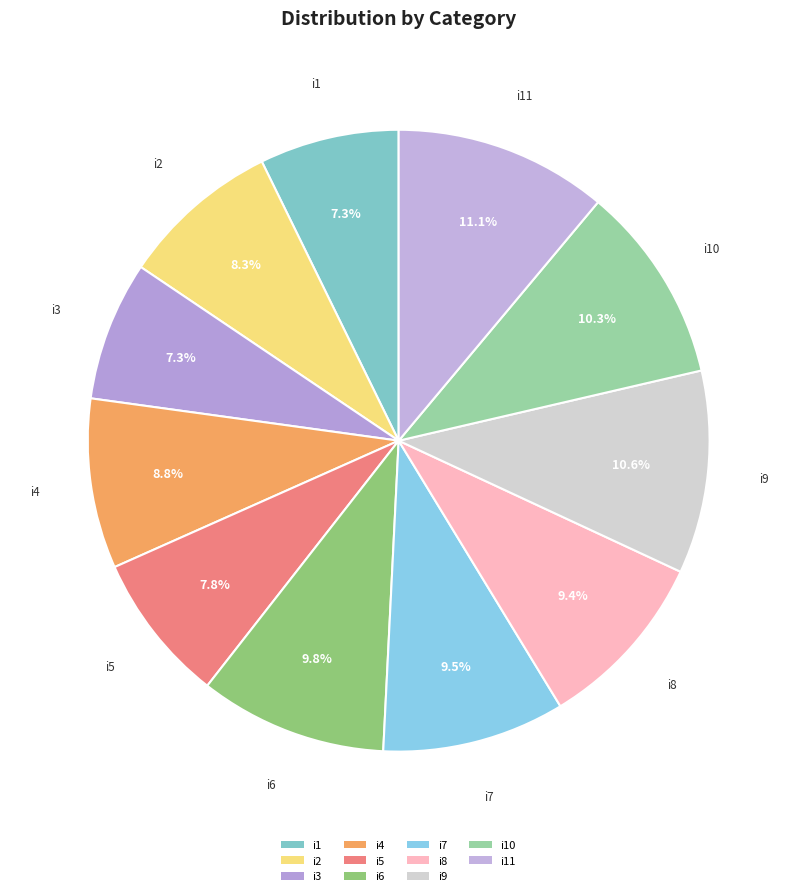

Is it true that i11 is 11% of the pie?

True